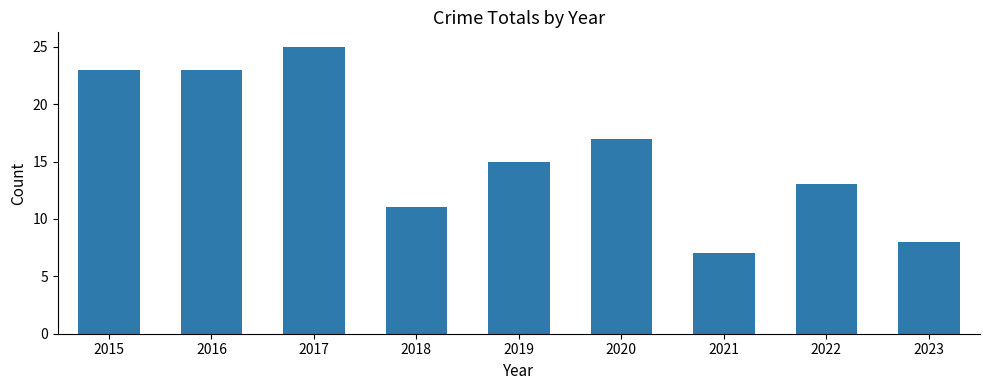

True or false: the data shows 11 at 2018.

True